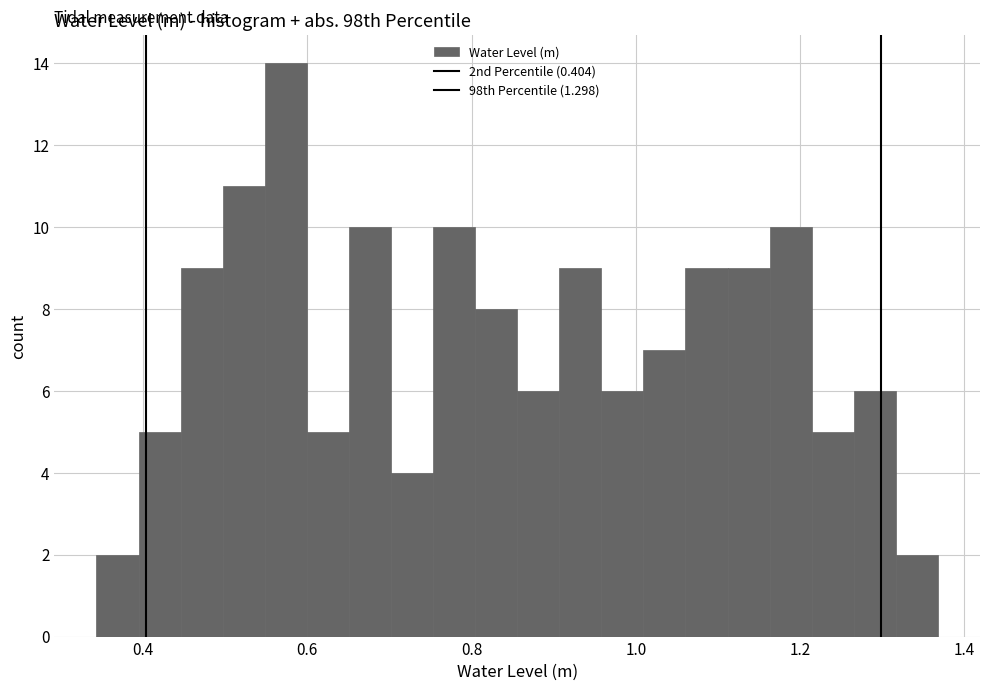

Around what value on the x-axis is the tallest bar? Give the approximate position of its centre, as read against the axis.

0.58